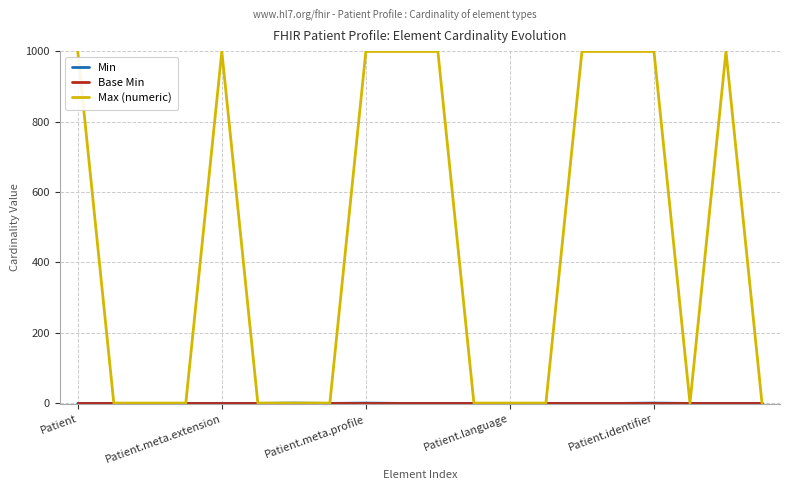

Which series has the largest range (max minus min)?

Max (numeric)